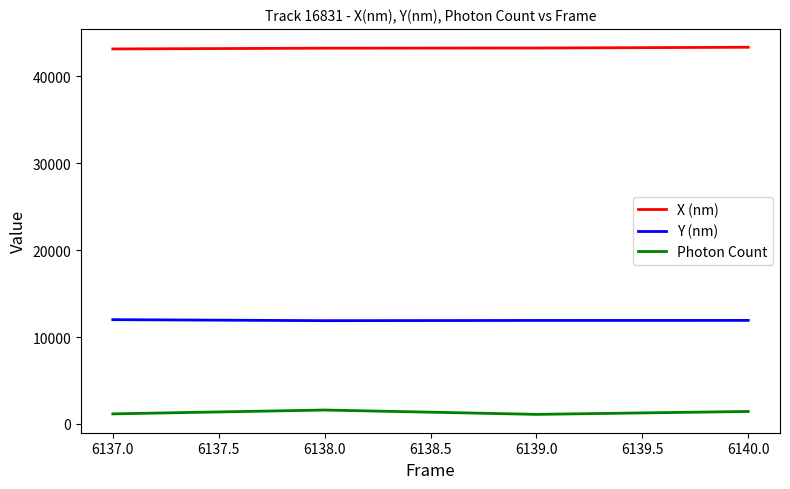

The Photon Count series shows 1595.4 at 6138.0. True or false?

True